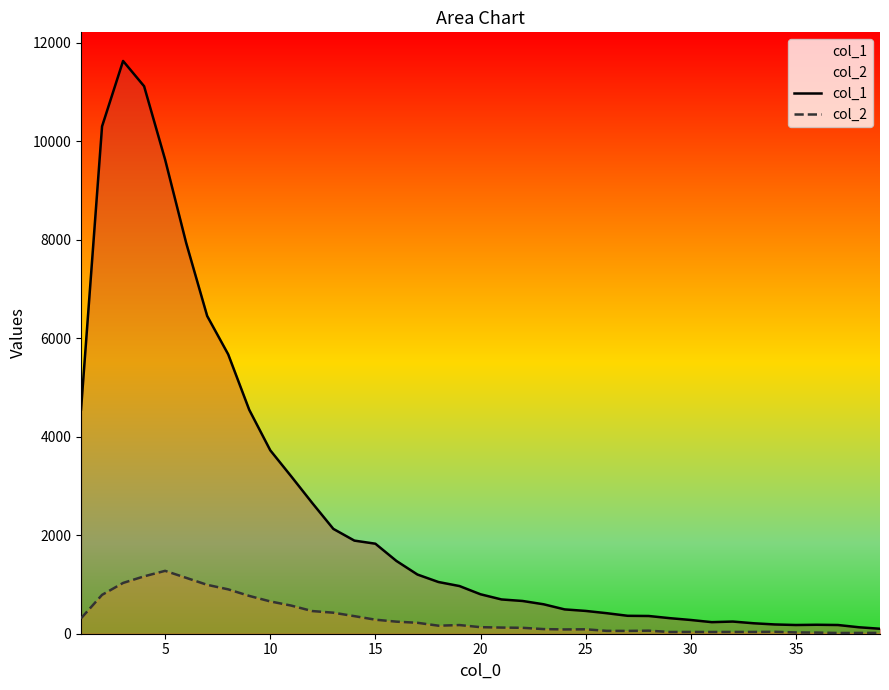

Rank the series by their maximum value, from highest to lowest.

col_1, col_2